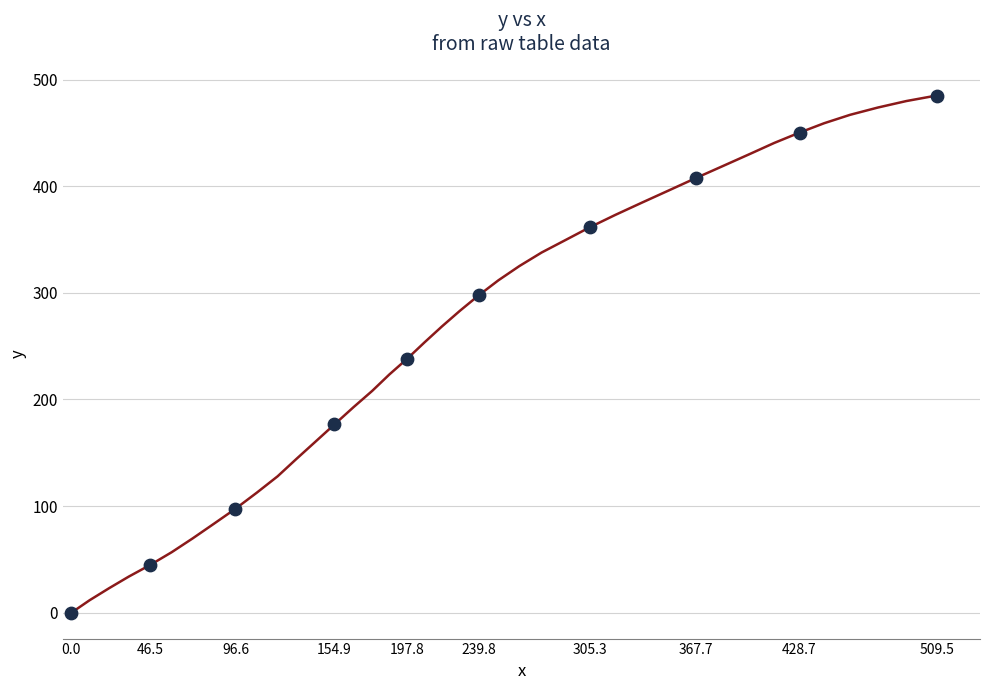

What is the difference between the maximum and minimum values?

485.0